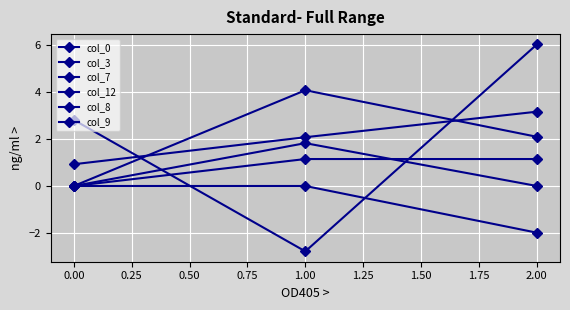

How many data points does each series have?

3